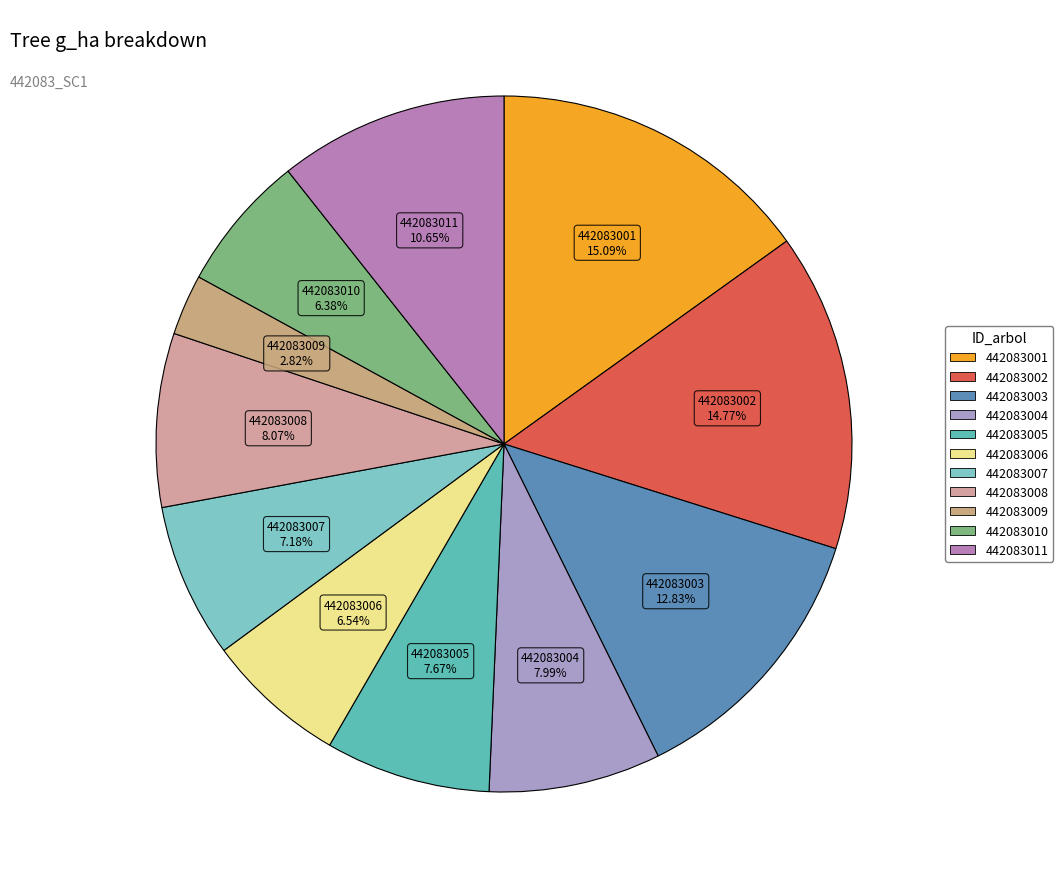

What is the total percentage of 442083004 and 442083009?

10.8%